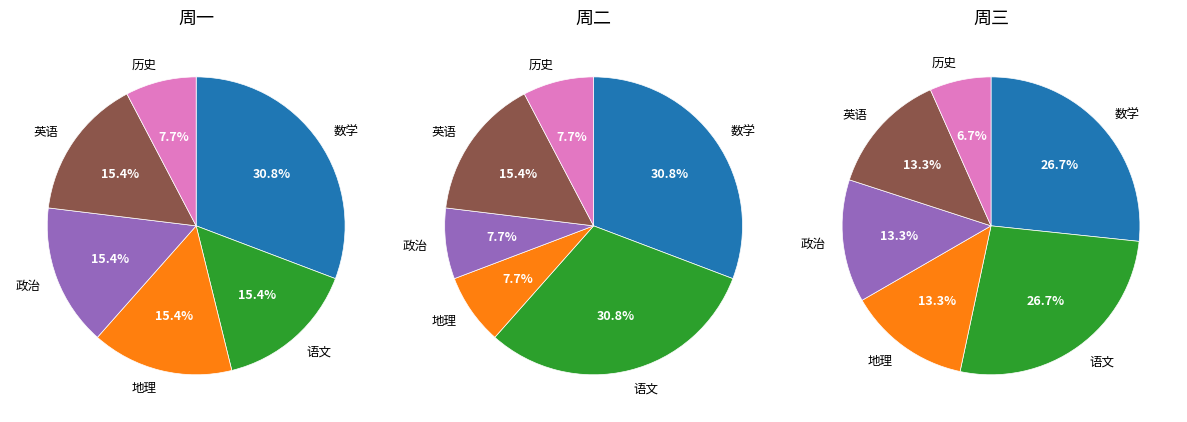

Between 语文 and 历史, which is larger?

语文